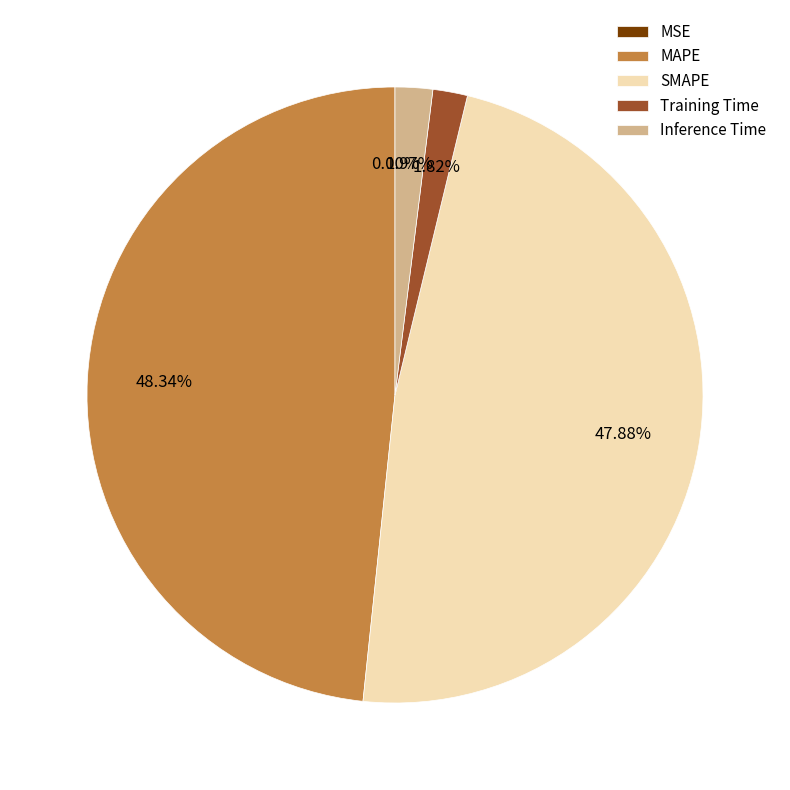

To the nearest percent, what portion does MAPE represent?

48%